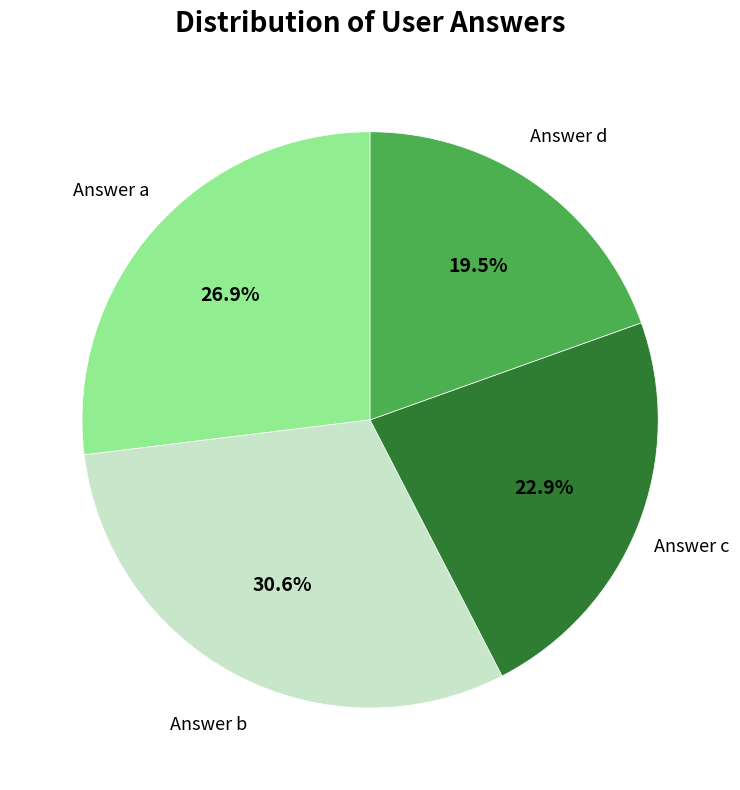

Which category has the biggest portion of the pie?

Answer b